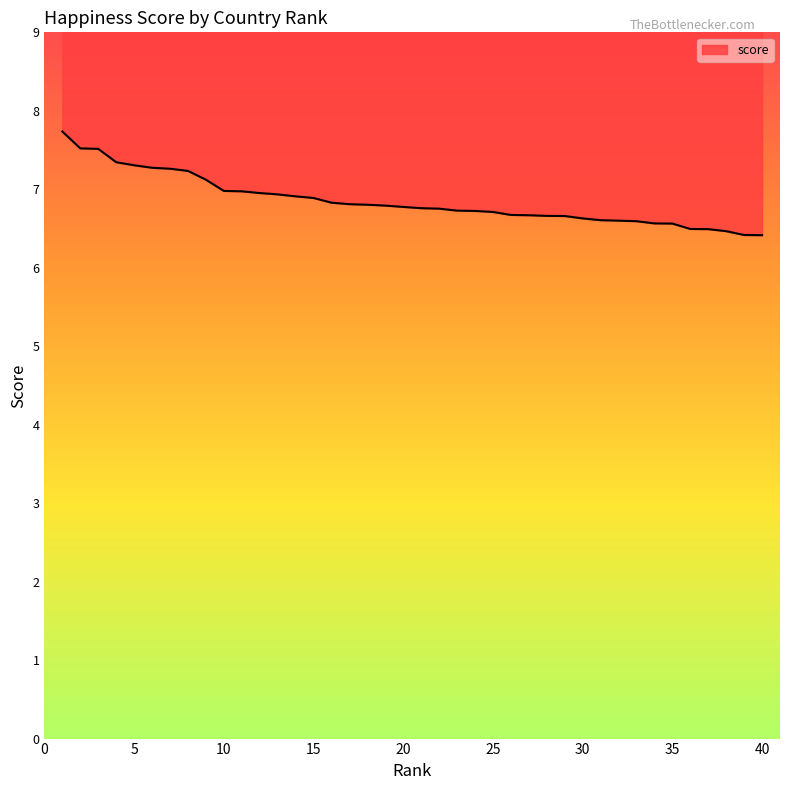

Between 26 and 13, which is larger?

13